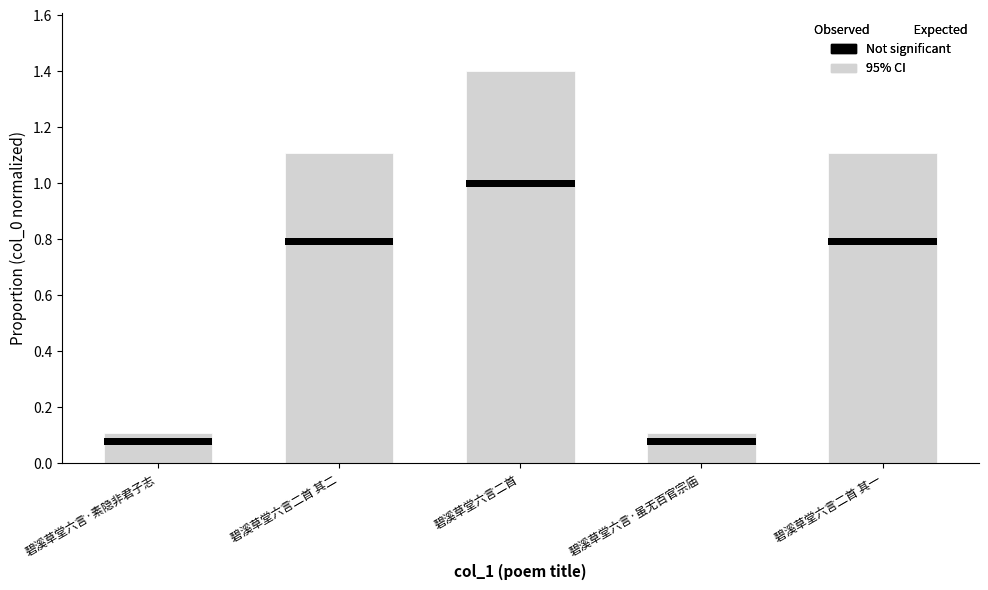

Reading left to right, transcribe all the data shown in this chart.

0.1	1.1	1.4	0.1	1.1